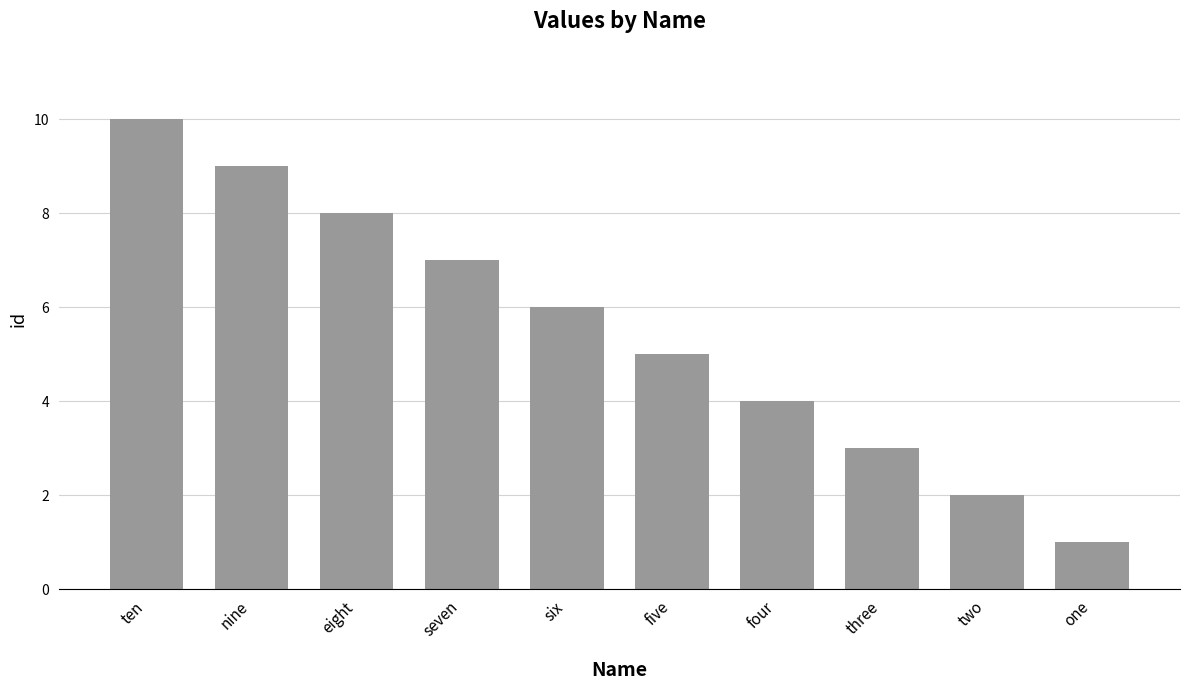

Which category has the highest value across all series?

ten